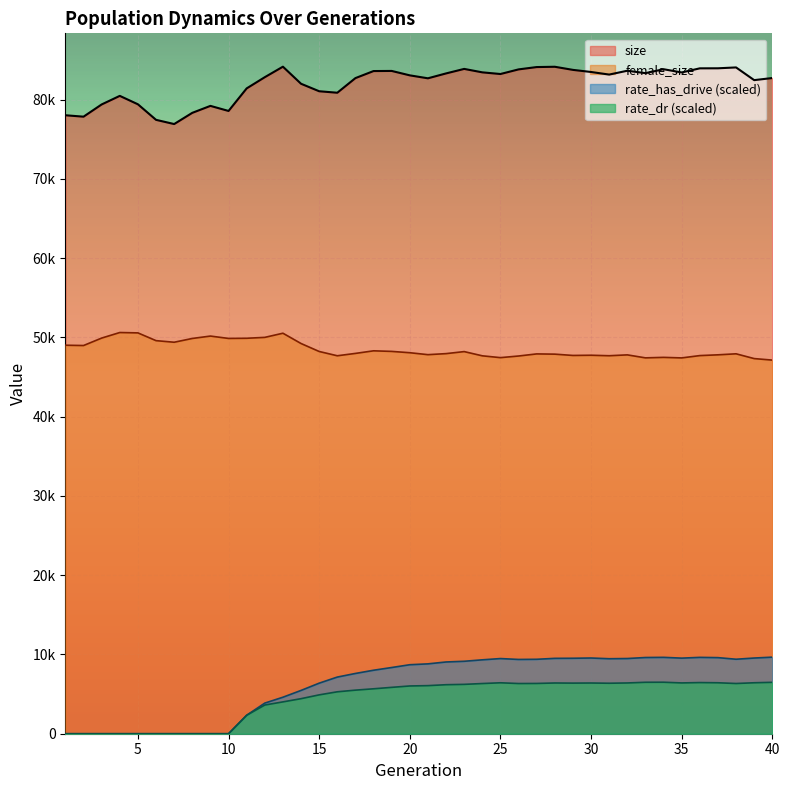

Does the chart display data point markers on the line(s)?

No